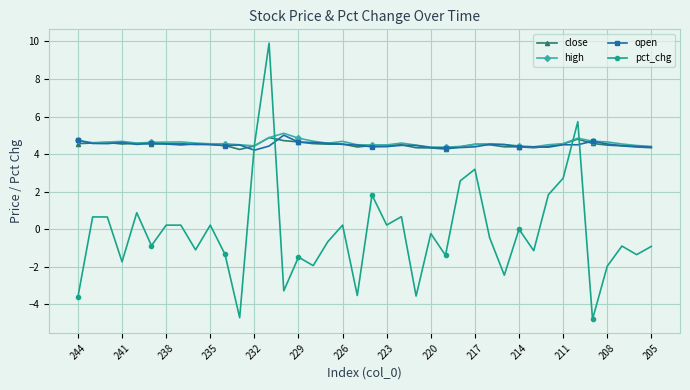

Which series has the widest spread of values?

pct_chg